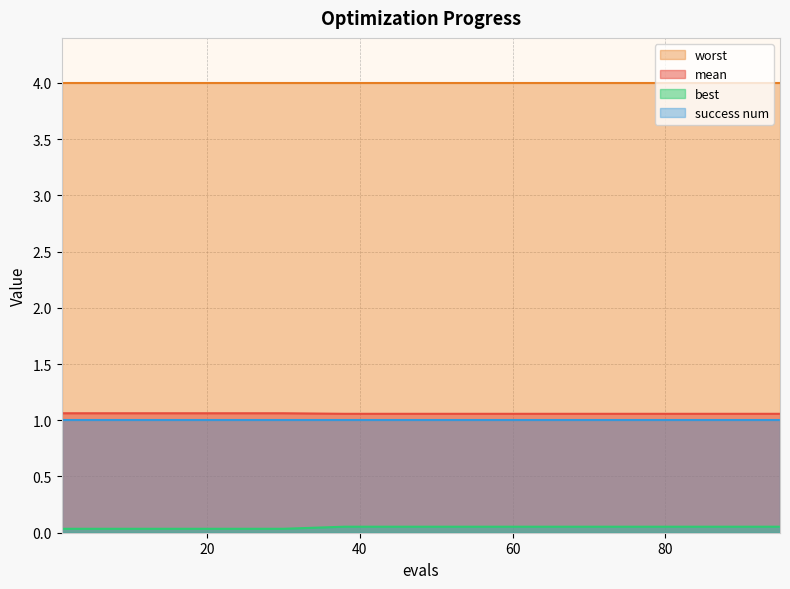

What is the maximum value shown in the chart?

4.0